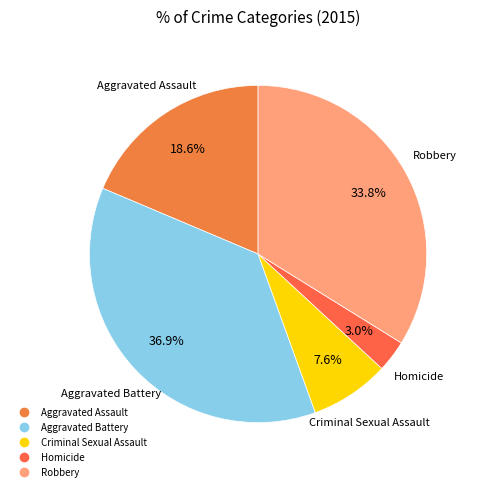

To the nearest percent, what is the difference between the largest and smallest slice percentages?

34%